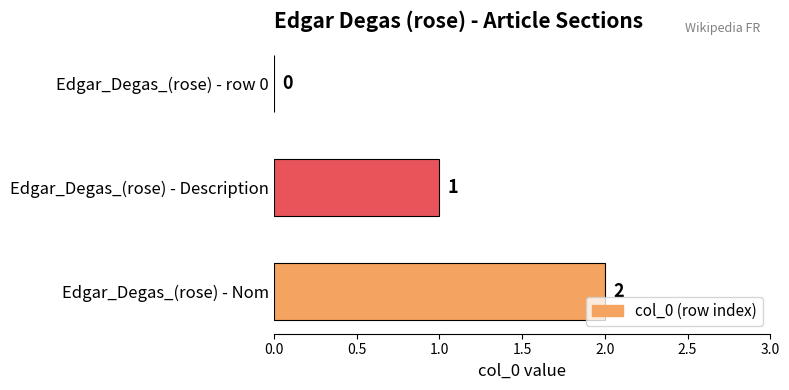

Is it true that the value at Edgar_Degas_(rose) - Nom is 3?

False